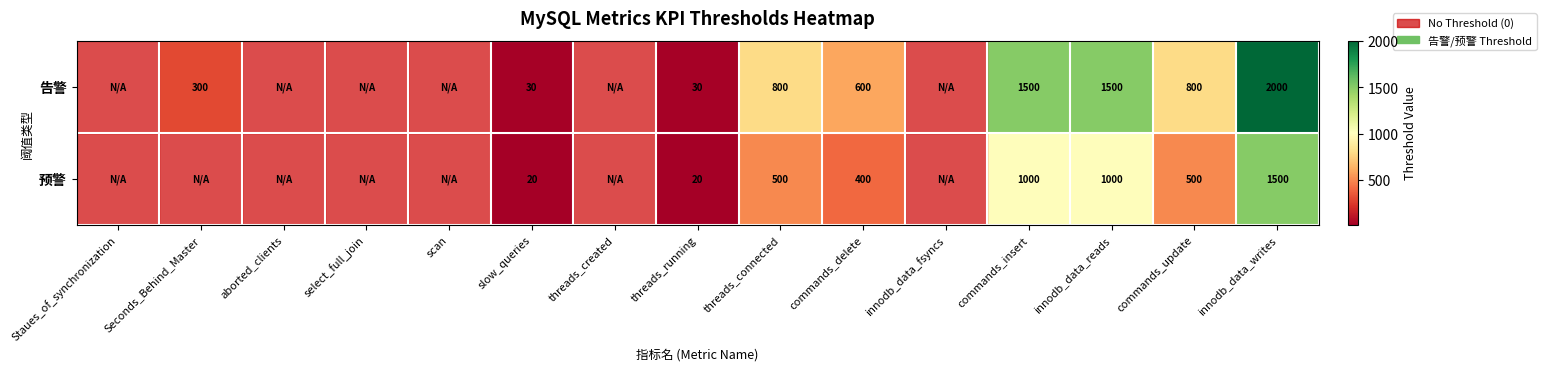

Which label corresponds to the smallest value in the chart?

Staues_of_synchronization